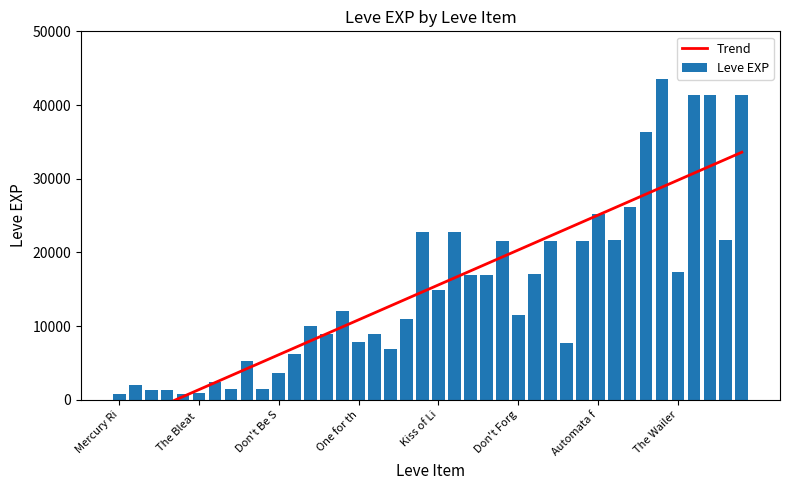

What is the difference between the maximum and minimum values in the Leve EXP series?

42800